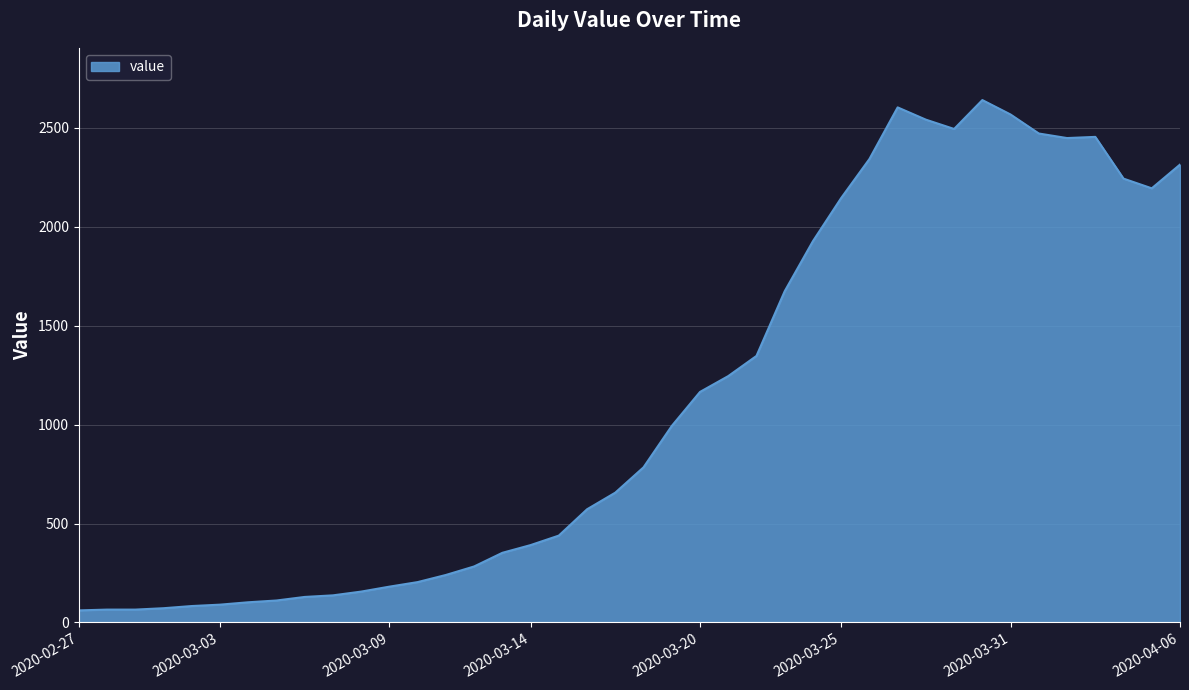

What is the difference between the maximum and minimum values?

2579